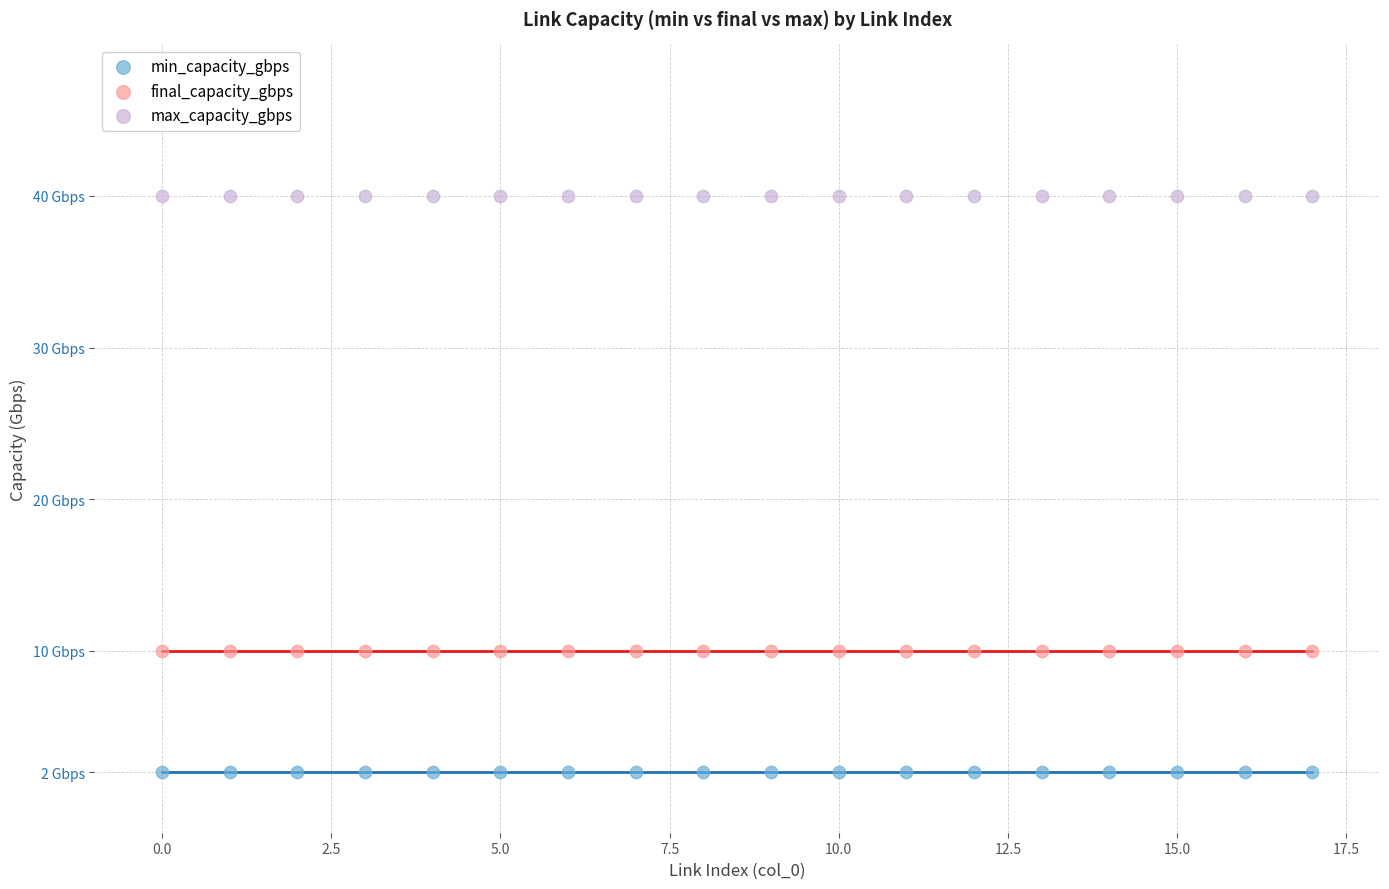

What are all the series names shown in the legend?

min_capacity_gbps, final_capacity_gbps, max_capacity_gbps